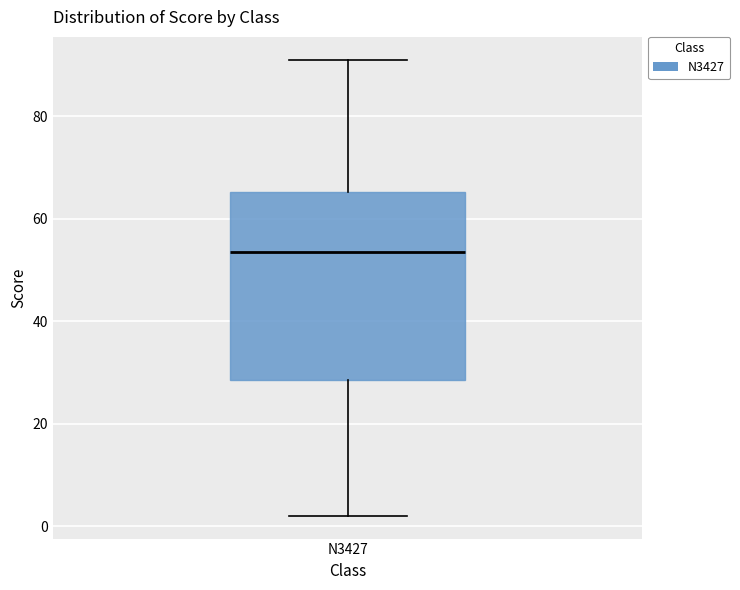

Transcribe this box plot: give where the median line is, the range the box spans, and where the two whiskers end, as read against the y-axis. The values are not printed on the chart, so give them approximately, as read against the axis.

median 54, box 28 to 66, whiskers 2 to 92